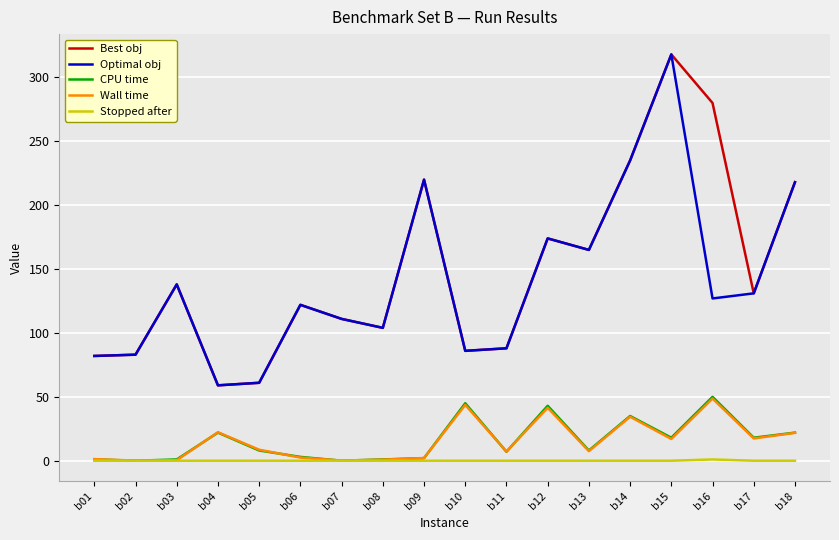

The Optimal obj series shows 294.5 at b13. True or false?

False